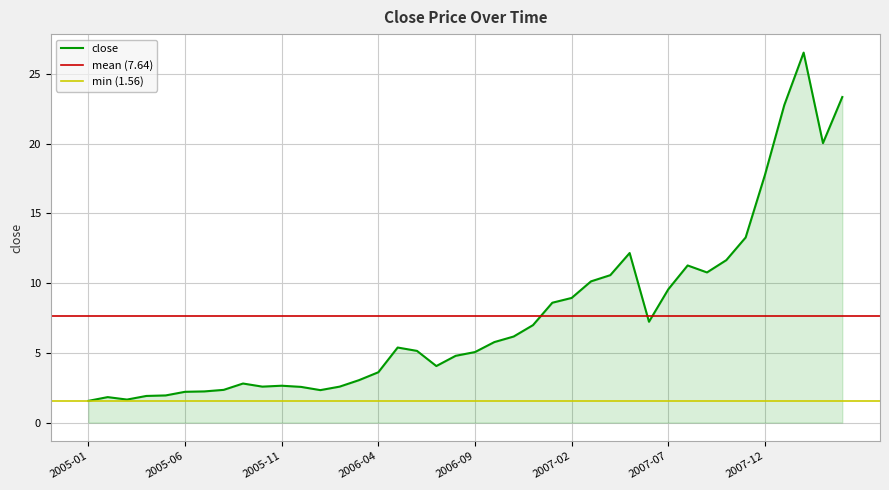

How many values exceed 5?

22